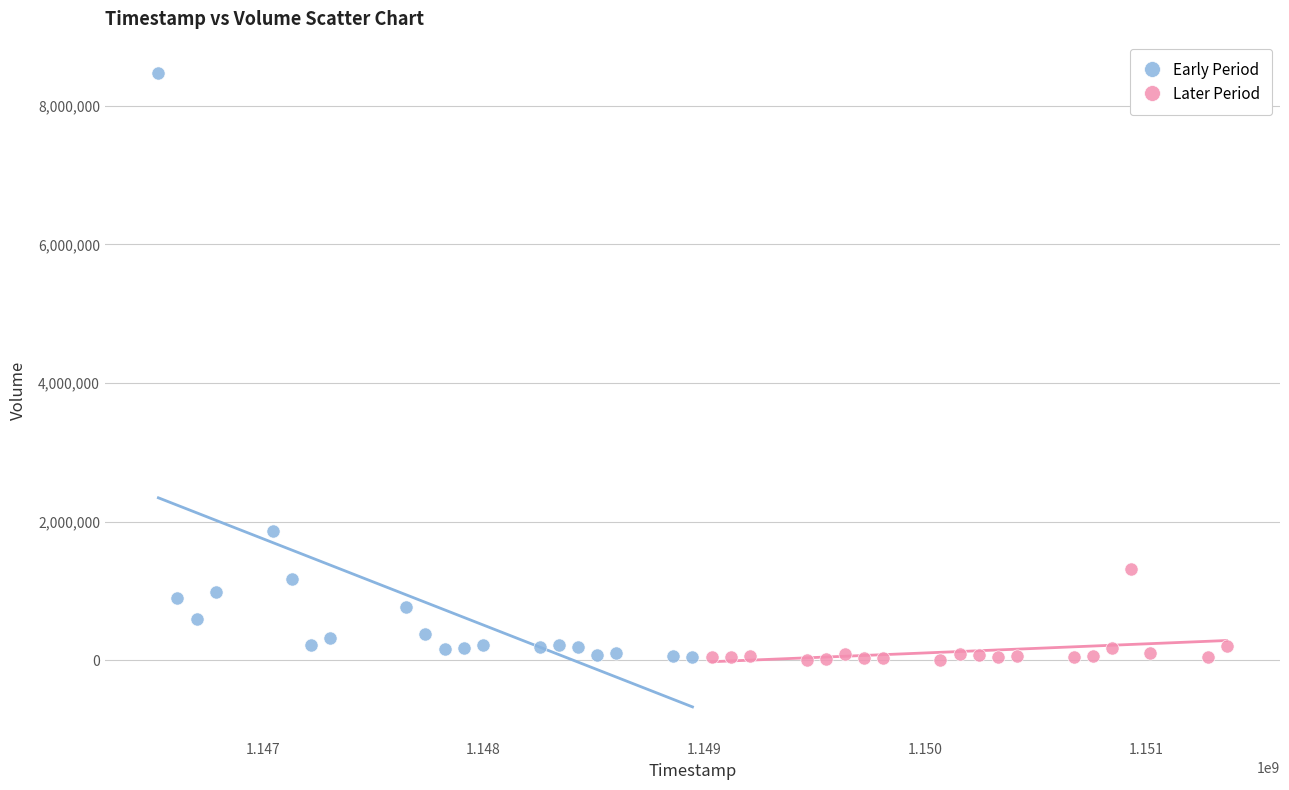

What are all the series names shown in the legend?

Early Period, Later Period